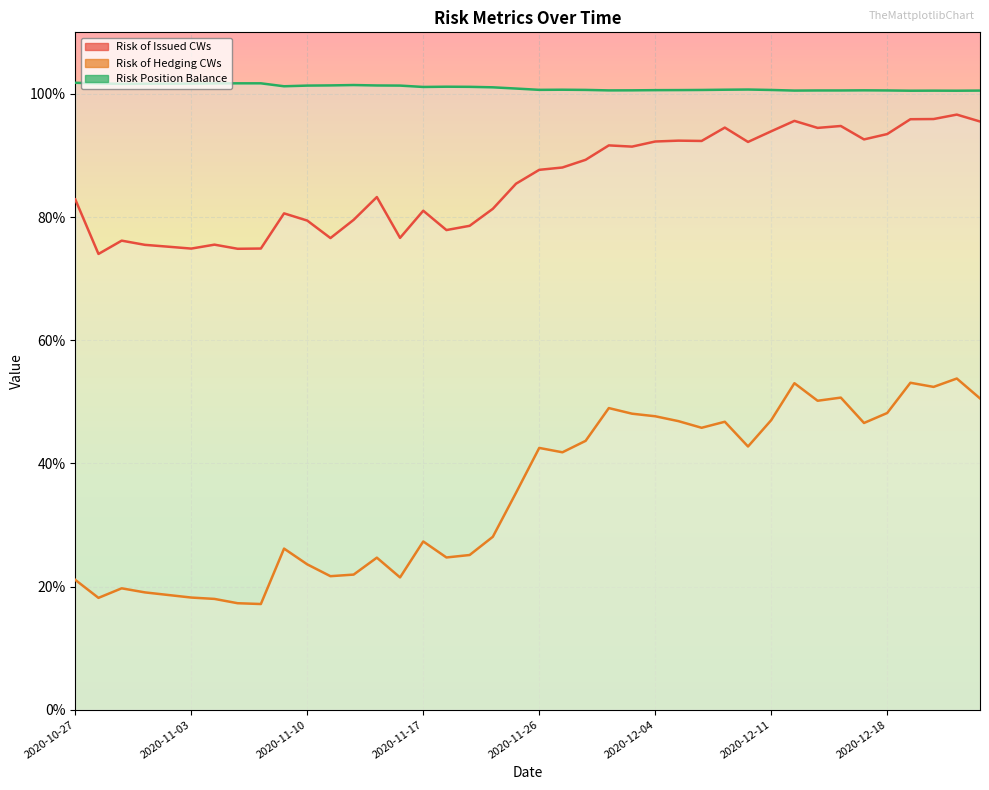

List the labels in order of Risk of Hedging CWs value, smallest first.

2020-11-06, 2020-11-05, 2020-11-04, 2020-10-28, 2020-11-03, 2020-11-02, 2020-10-30, 2020-10-29, 2020-10-27, 2020-11-16, 2020-11-11, 2020-11-12, 2020-11-10, 2020-11-13, 2020-11-18, 2020-11-19, 2020-11-09, 2020-11-17, 2020-11-20, 2020-11-23, 2020-11-30, 2020-11-26, 2020-12-10, 2020-12-01, 2020-12-08, 2020-12-17, 2020-12-09, 2020-12-07, 2020-12-11, 2020-12-04, 2020-12-03, 2020-12-18, 2020-12-02, 2020-12-15, 2020-12-24, 2020-12-16, 2020-12-22, 2020-12-14, 2020-12-21, 2020-12-23